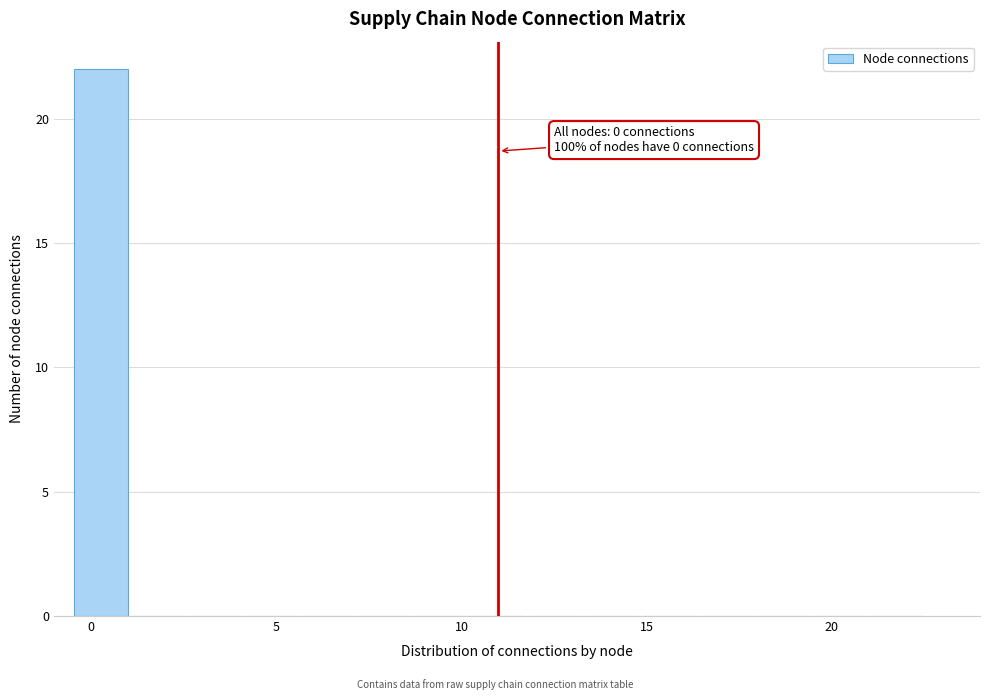

Read against the x-axis, roughly where is the centre of the tallest bar?

0.5